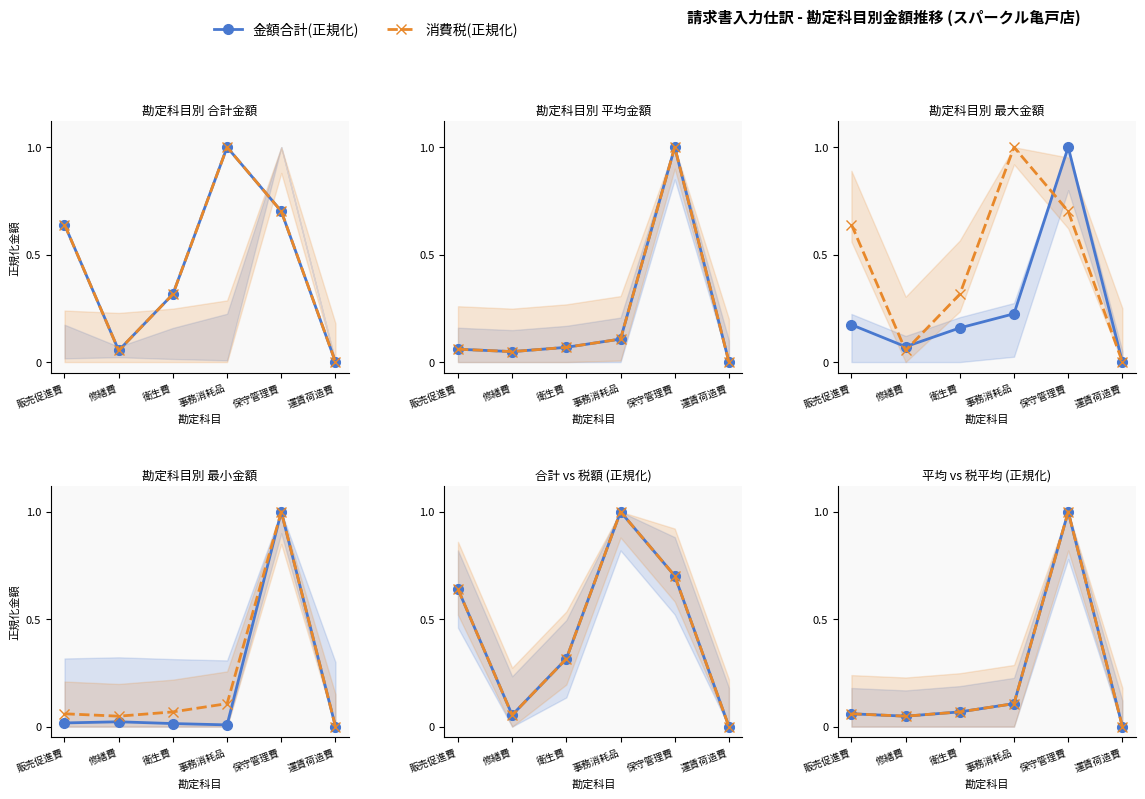

At which category does the chart reach its peak across all series?

保守管理費